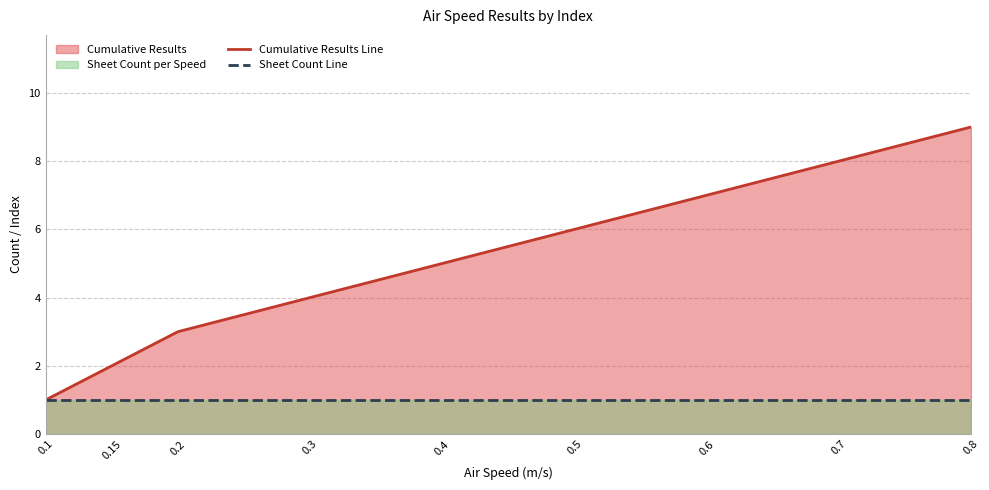

At how many categories does at least one series exceed 3?

6